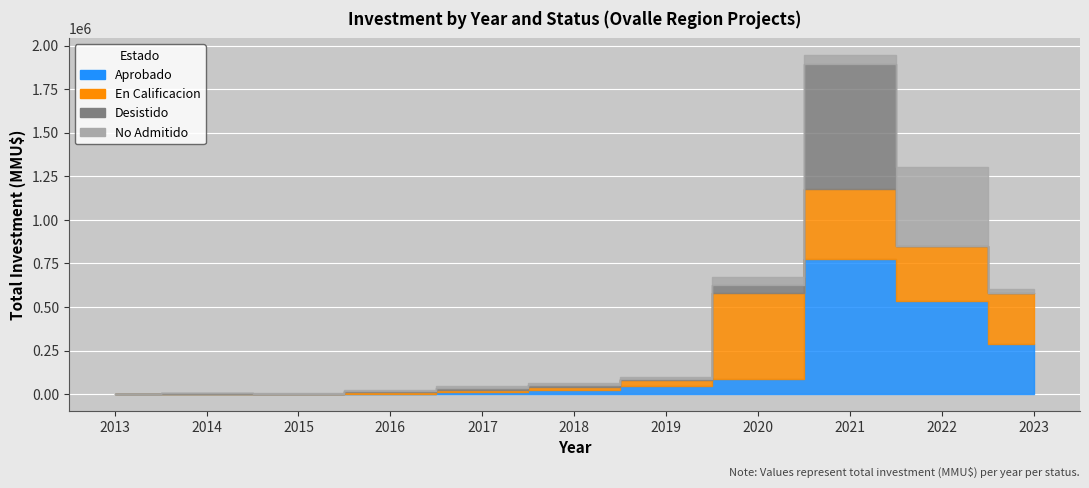

The En Calificacion series shows 0 at 2015. True or false?

True